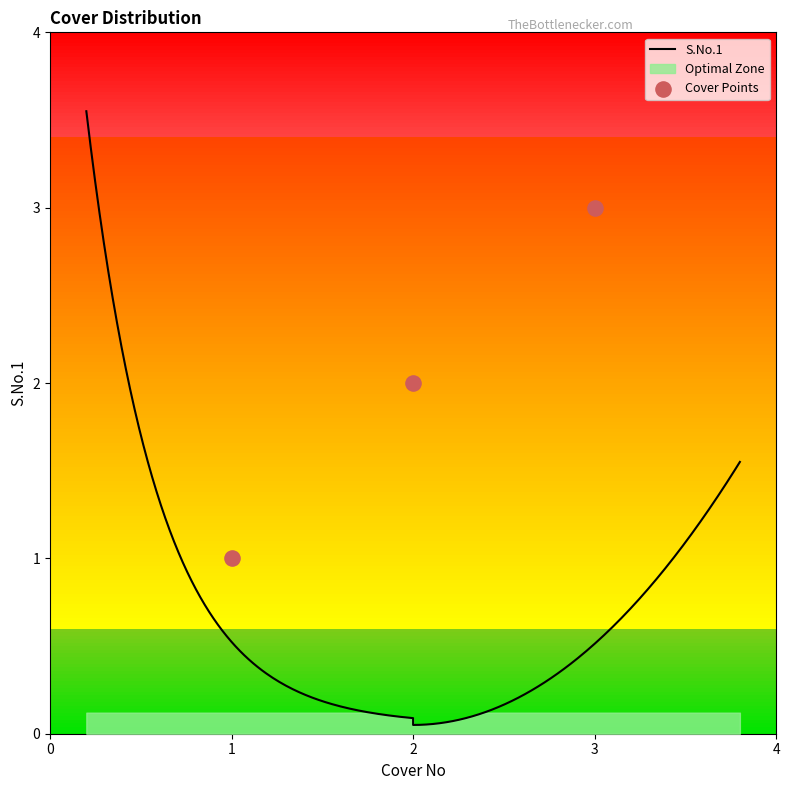

What is the change in value from 1 to 3?

+2